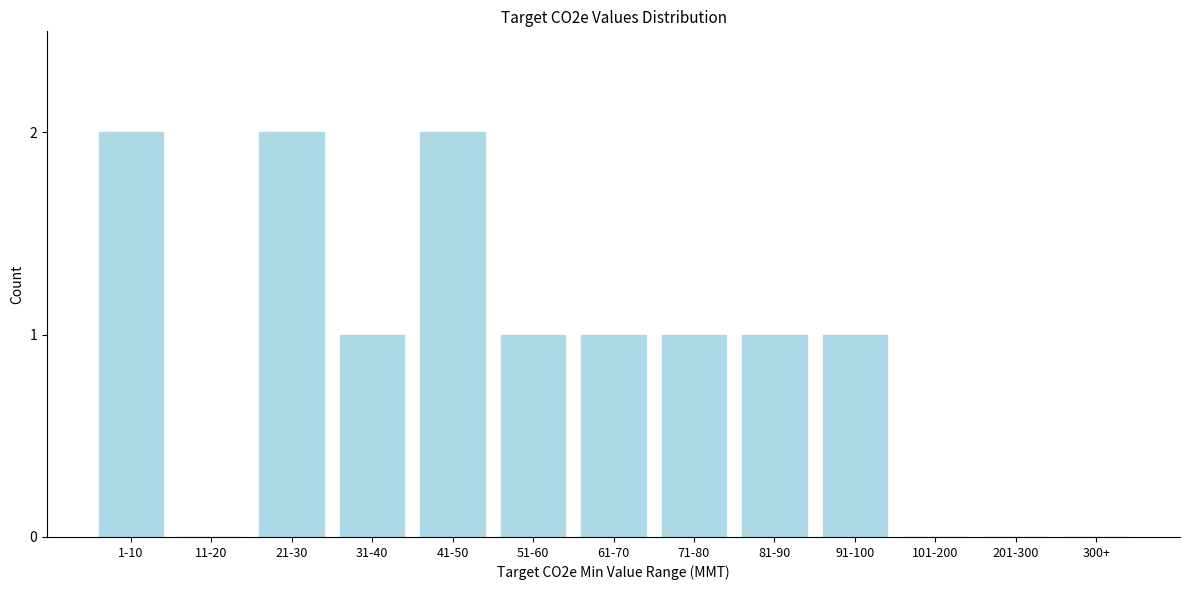

Reading left to right, extract all data points from this chart.

1-10=2	11-20=0	21-30=2	31-40=1	41-50=2	51-60=1	61-70=1	71-80=1	81-90=1	91-100=1	101-200=0	201-300=0	300+=0